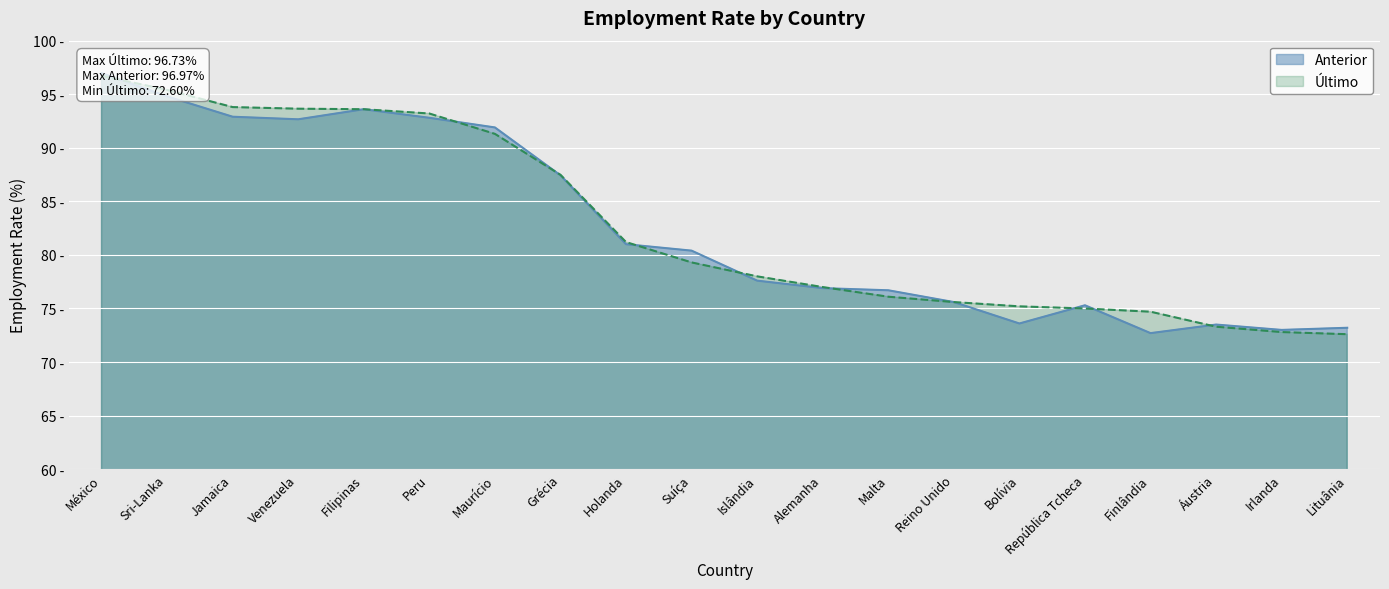

What are all the series names shown in the legend?

Anterior, Último